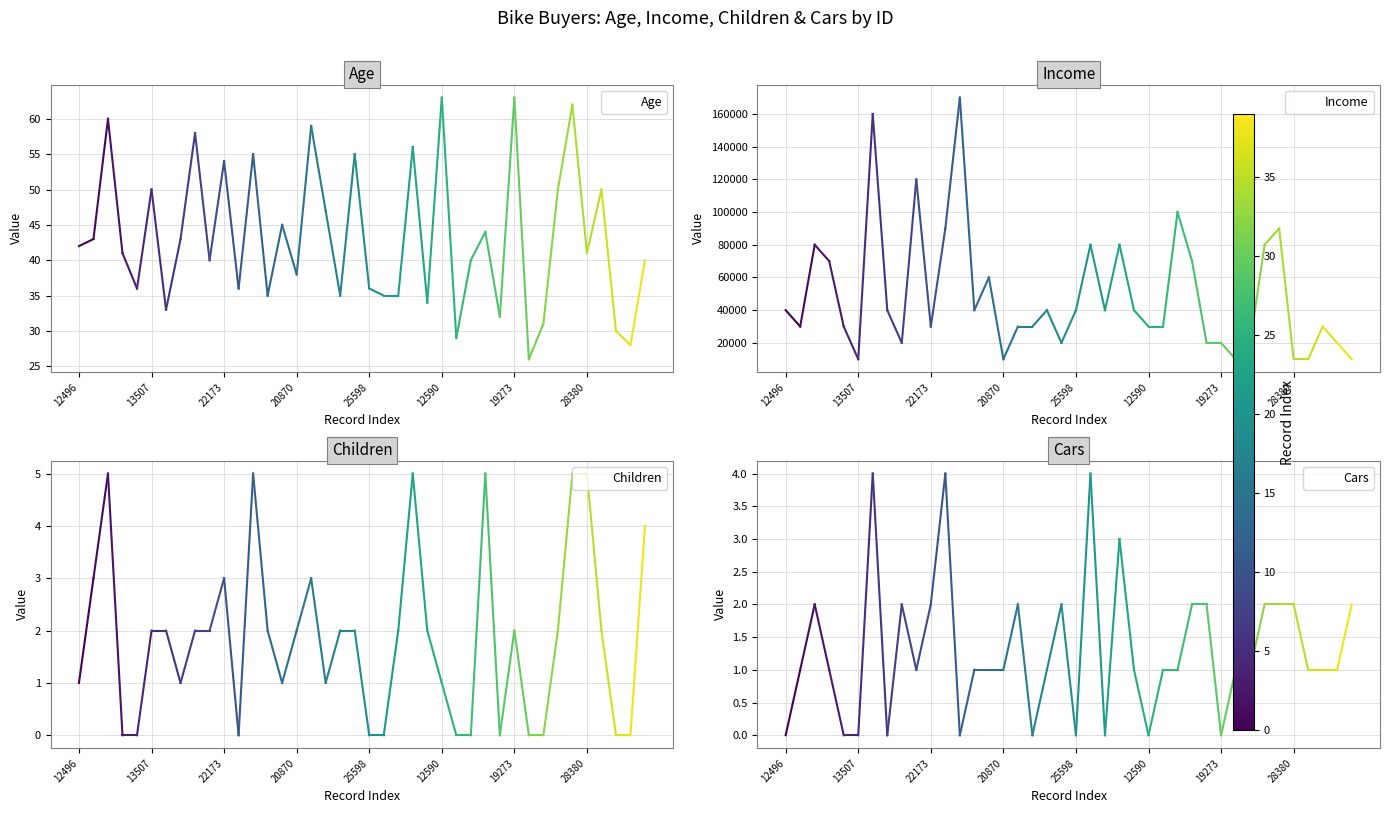

What is the label of the 39th point from the left?

38